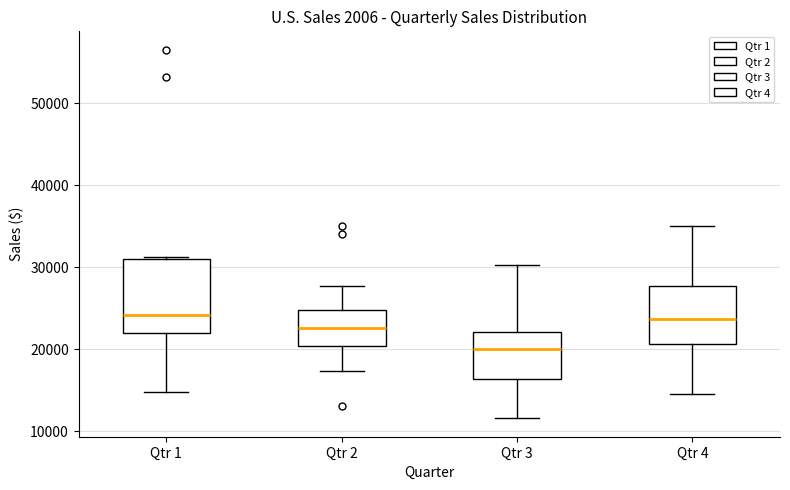

Which box's median line is the lowest?

Qtr 3